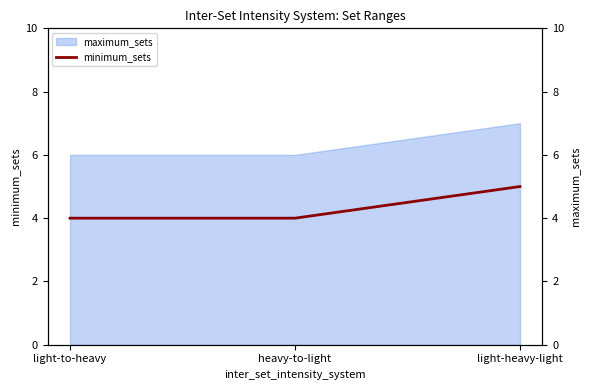

Does the chart have visible grid lines?

No